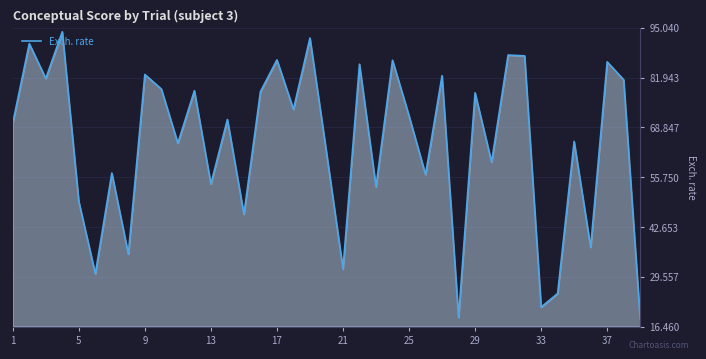

Does the chart display data point markers on the line(s)?

No